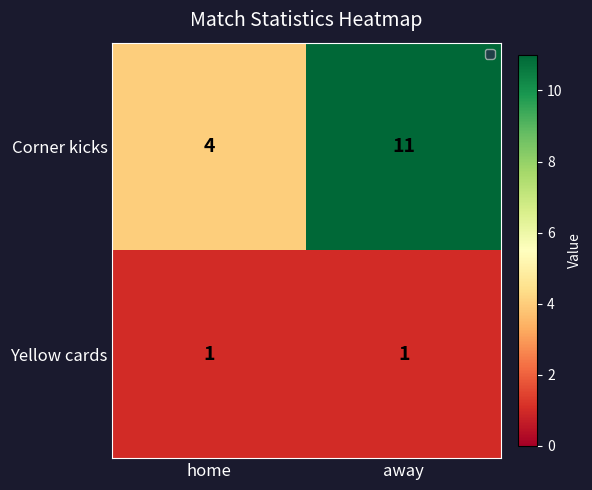

Rank the series at home from lowest to highest value.

Yellow cards, Corner kicks